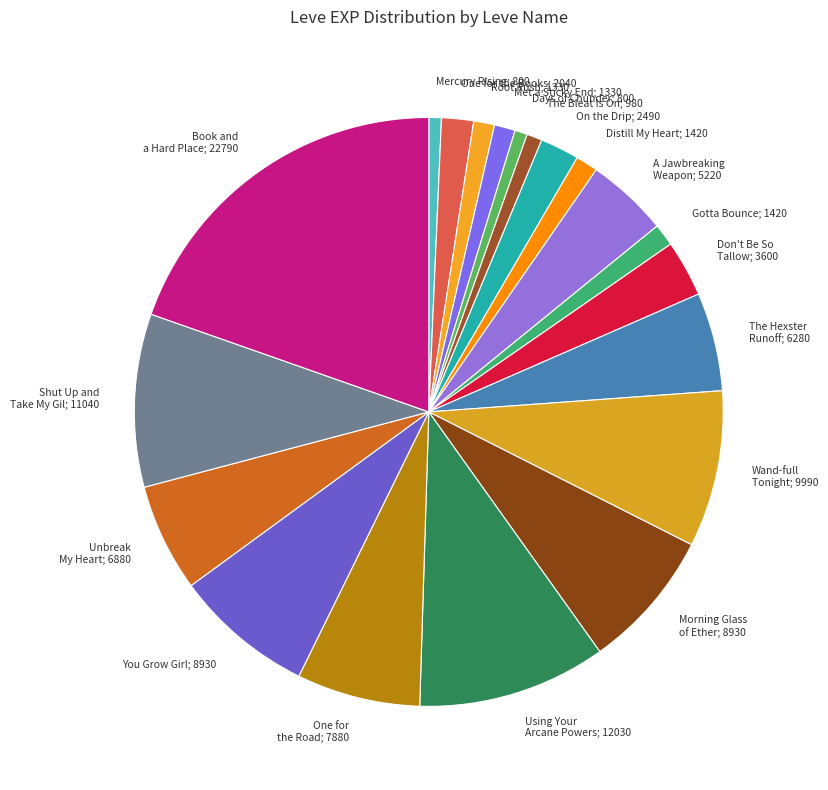

How many slices are in this pie chart?

20